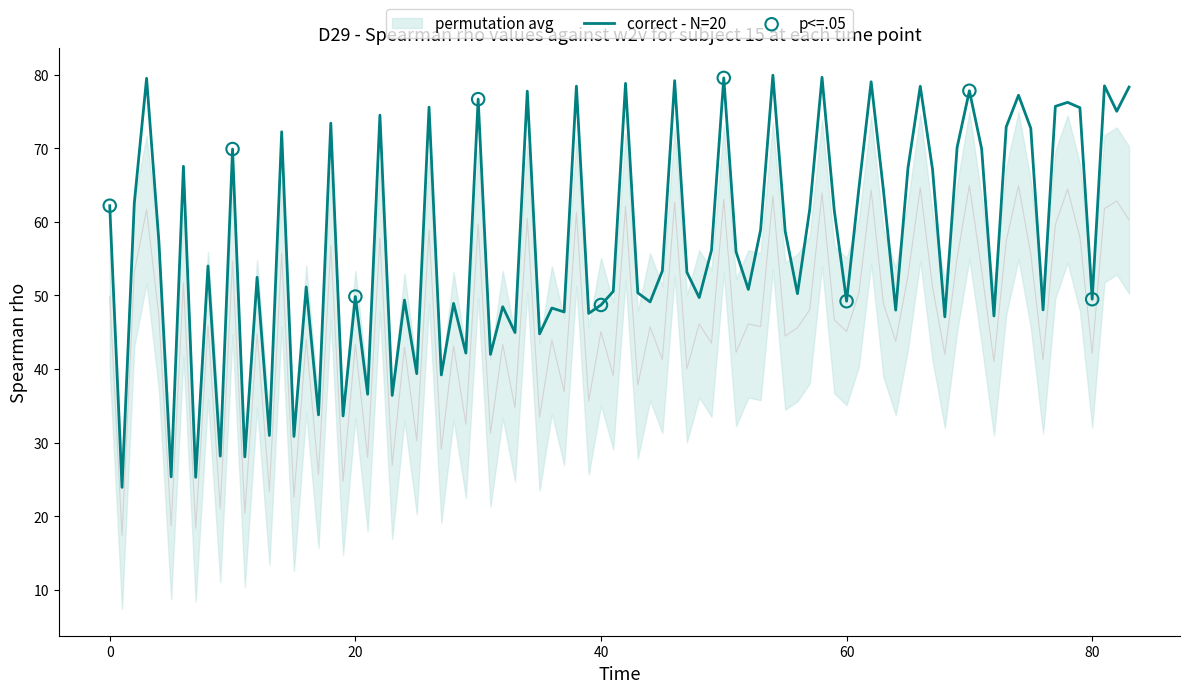

What is the maximum value for correct - N=20?

79.9